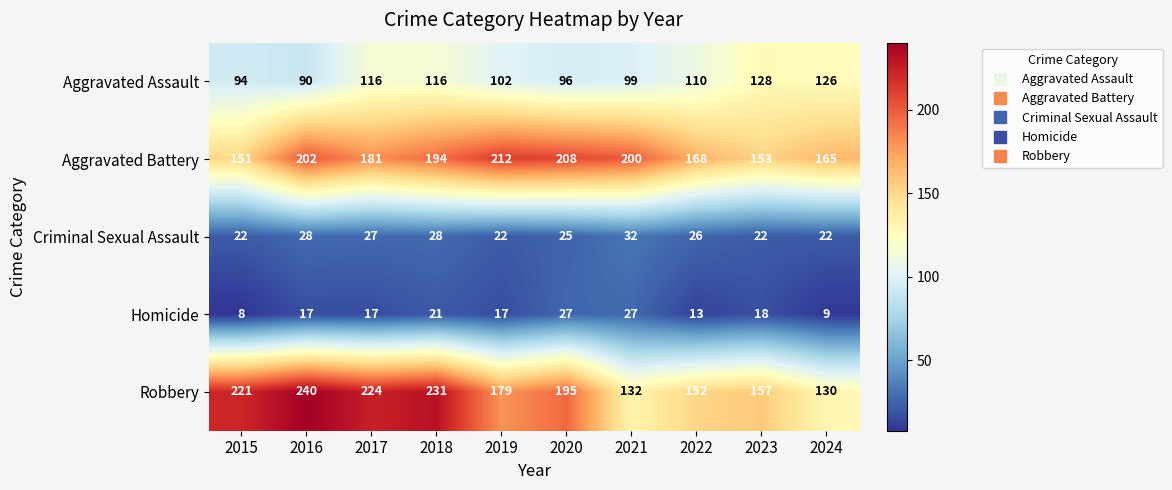

What is the sum of all Robbery values?

1861